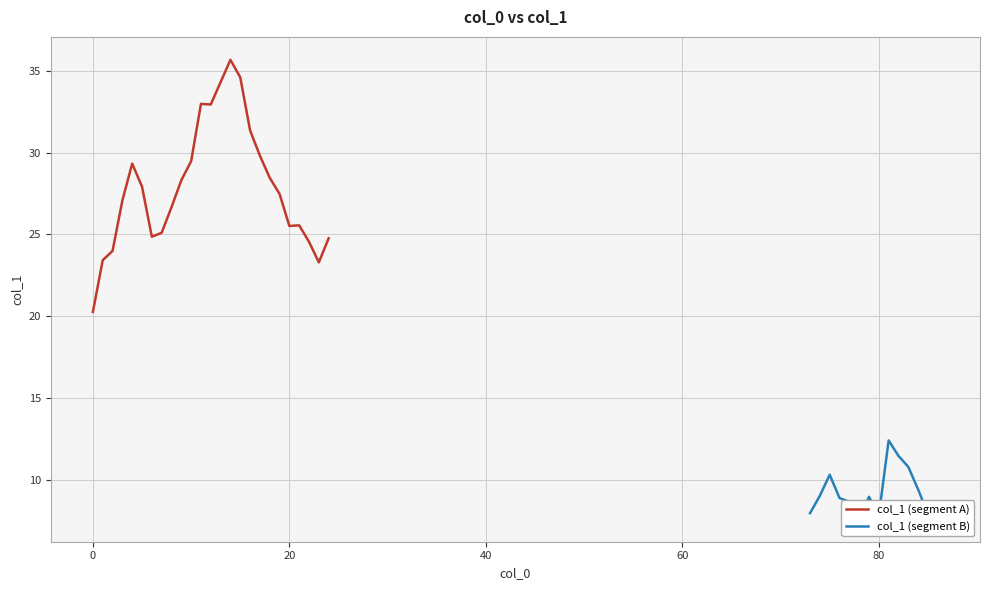

What is the minimum value for col_1 (segment A)?

20.3